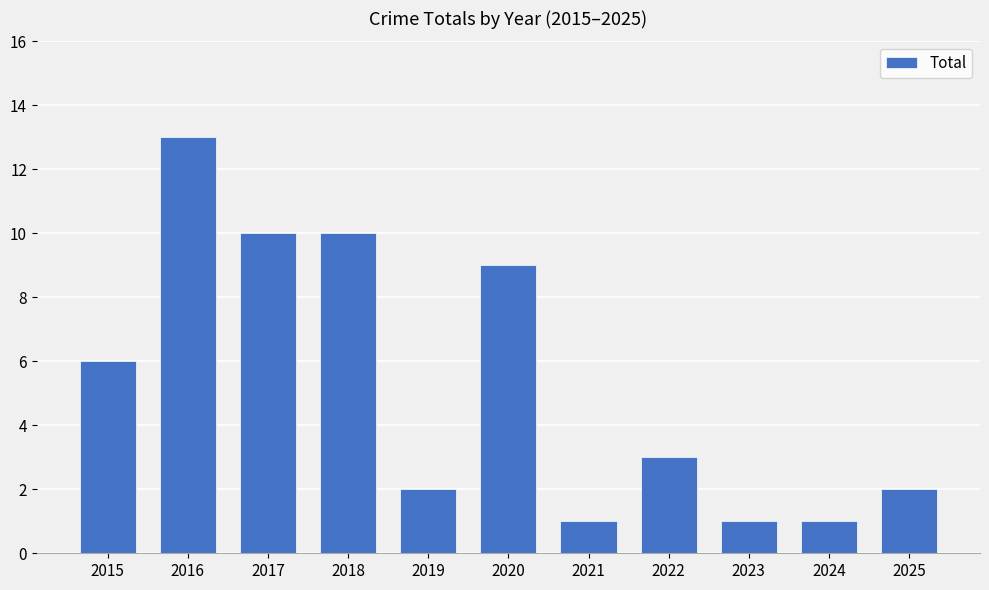

Reading left to right, transcribe all the data shown in this chart.

2015=6	2016=13	2017=10	2018=10	2019=2	2020=9	2021=1	2022=3	2023=1	2024=1	2025=2